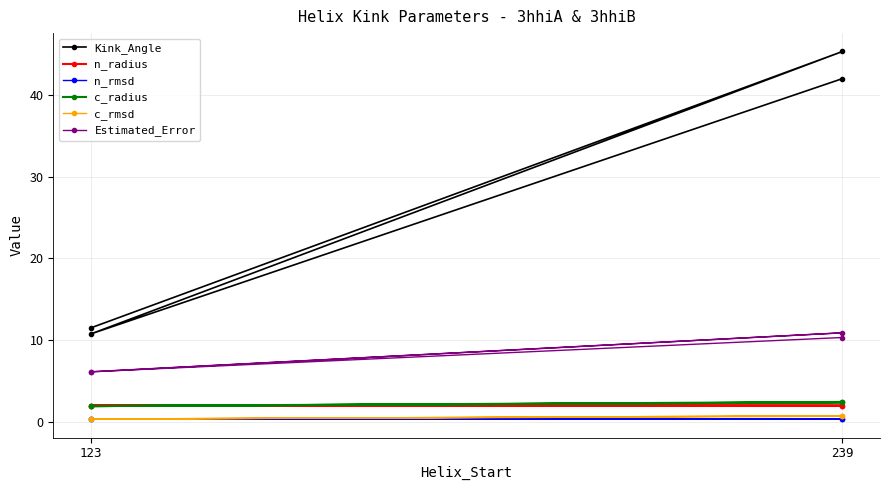

At which category is the sum across all series the highest?

239